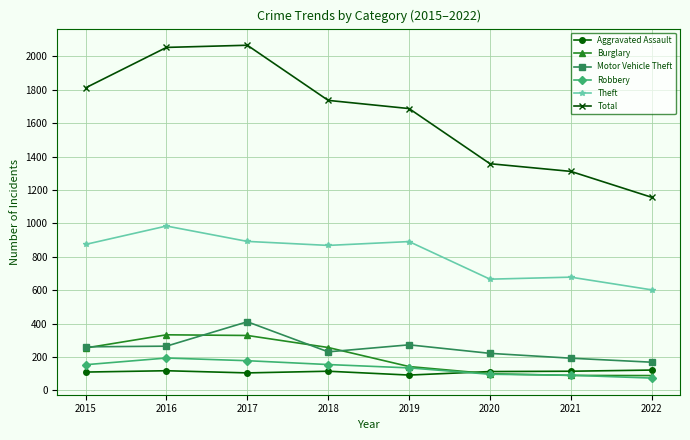

What is the lowest value of the Aggravated Assault series?

92